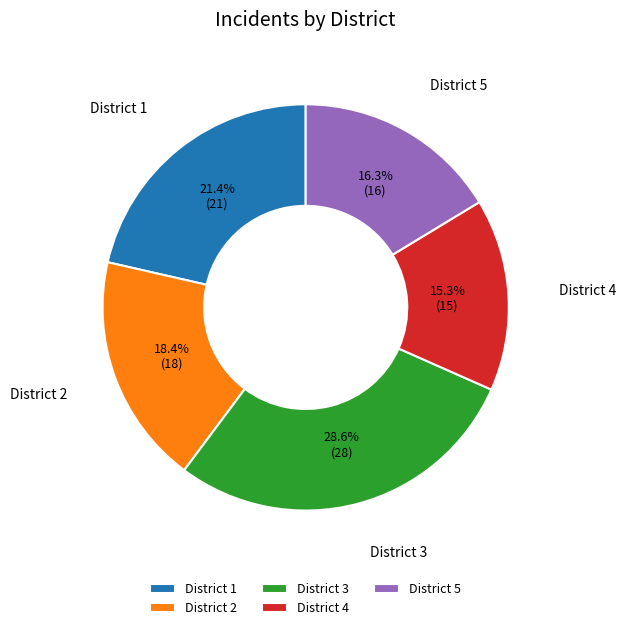

Which slice is the smallest?

District 4